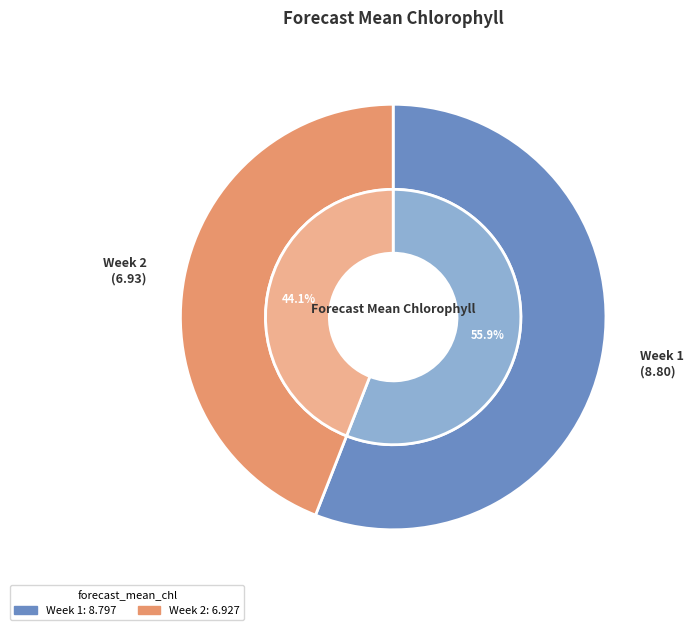

True or false: Week 2 accounts for 44% of the total.

True